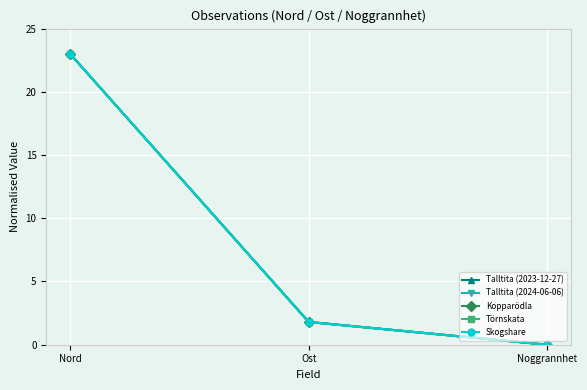

Does the chart have visible grid lines?

Yes